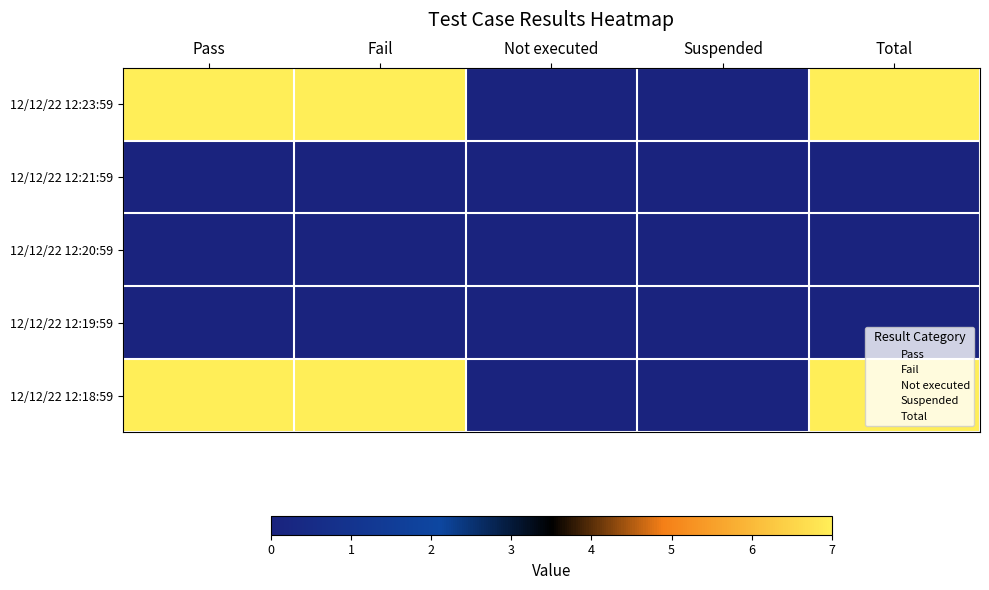

Reading left to right, what are all the values shown in this chart?

12/12/22 12:23:59: Pass=7	Fail=7	Not executed=0	Suspended=0	Total=7
12/12/22 12:21:59: Pass=0	Fail=0	Not executed=0	Suspended=0	Total=0
12/12/22 12:20:59: Pass=0	Fail=0	Not executed=0	Suspended=0	Total=0
12/12/22 12:19:59: Pass=0	Fail=0	Not executed=0	Suspended=0	Total=0
12/12/22 12:18:59: Pass=7	Fail=7	Not executed=0	Suspended=0	Total=7